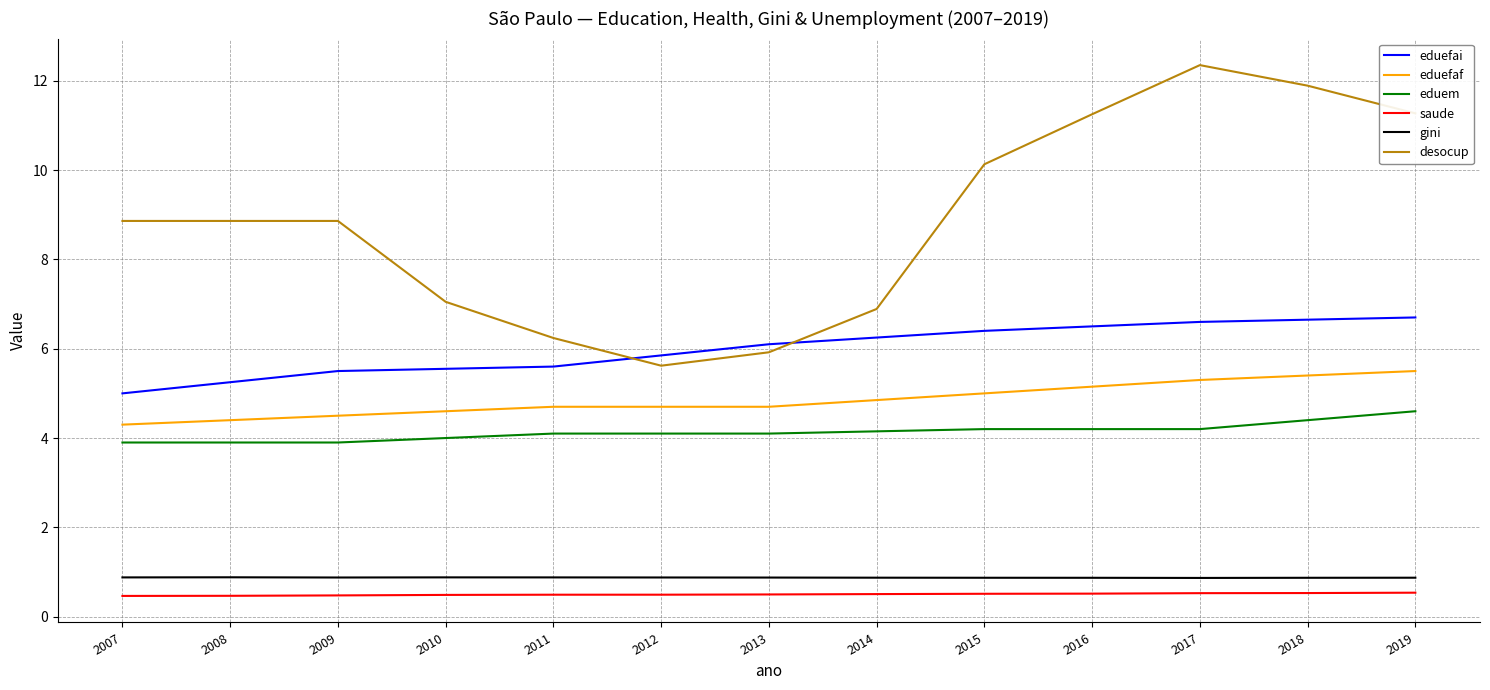

Between 2007 and 2012, which series saw the biggest shift?

desocup